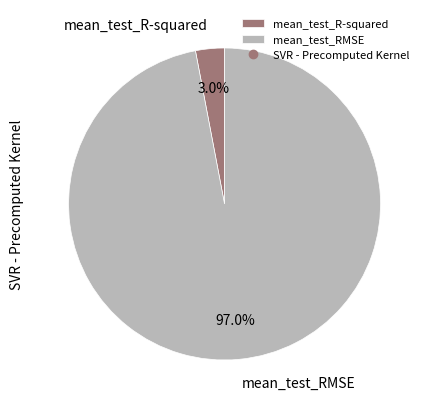

Rank the categories by value from lowest to highest.

mean_test_R-squared, mean_test_RMSE